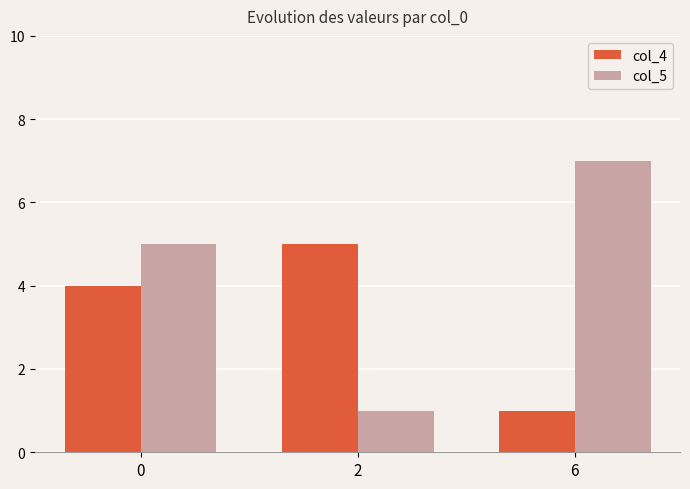

Which series has the largest total across all categories?

col_5